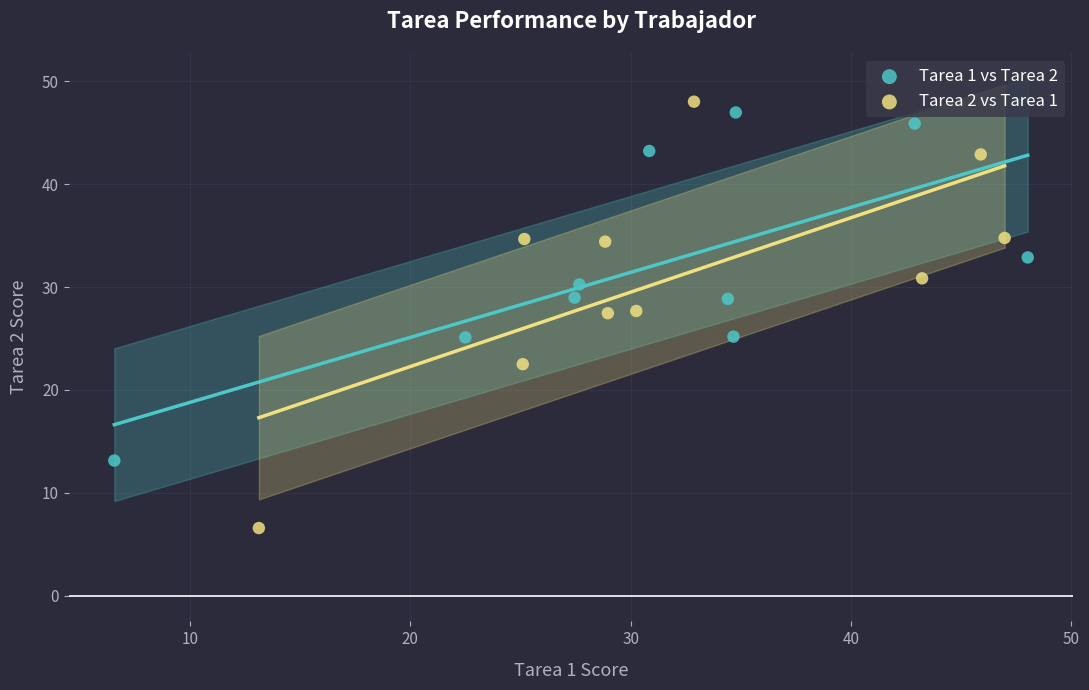

Which series has the largest Y range (max minus min)?

Tarea 2 vs Tarea 1